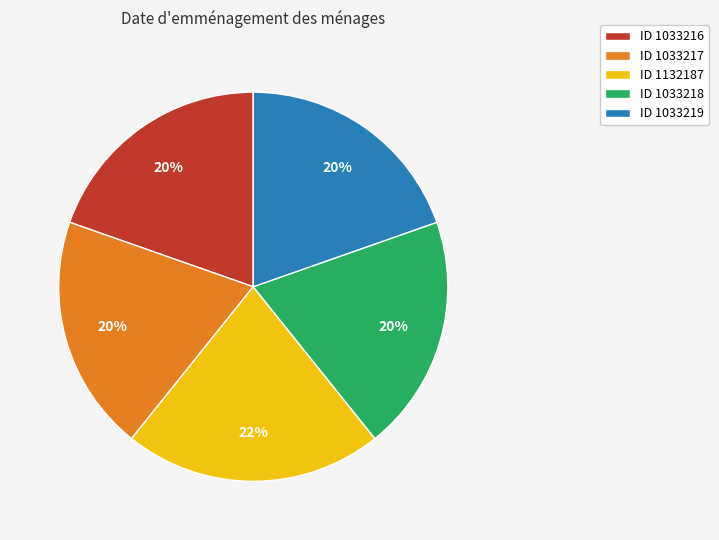

Approximately how many times larger is the value at ID 1033216 compared to ID 1033217?

1.0